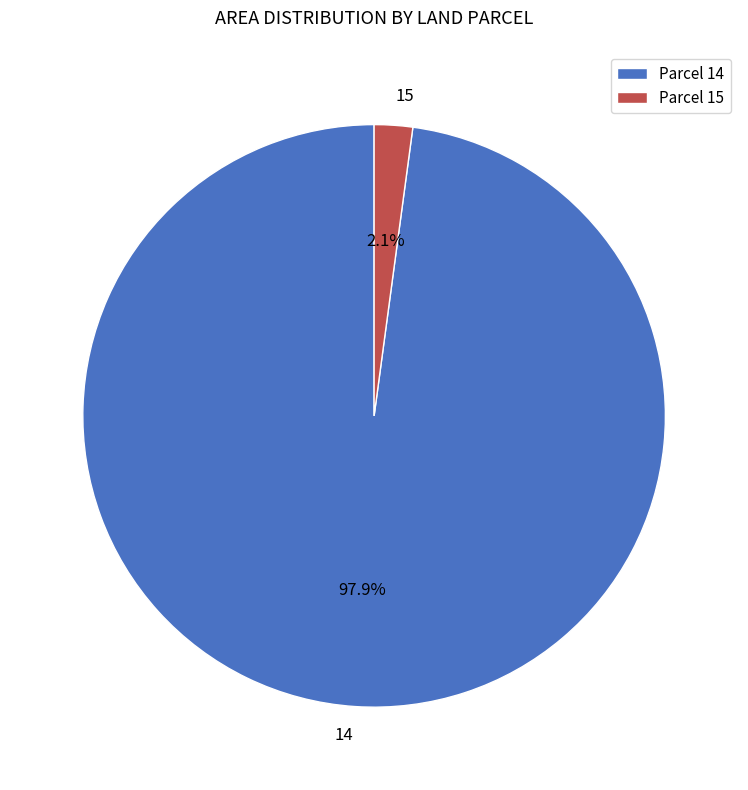

To the nearest percent, what portion does 15 represent?

2%